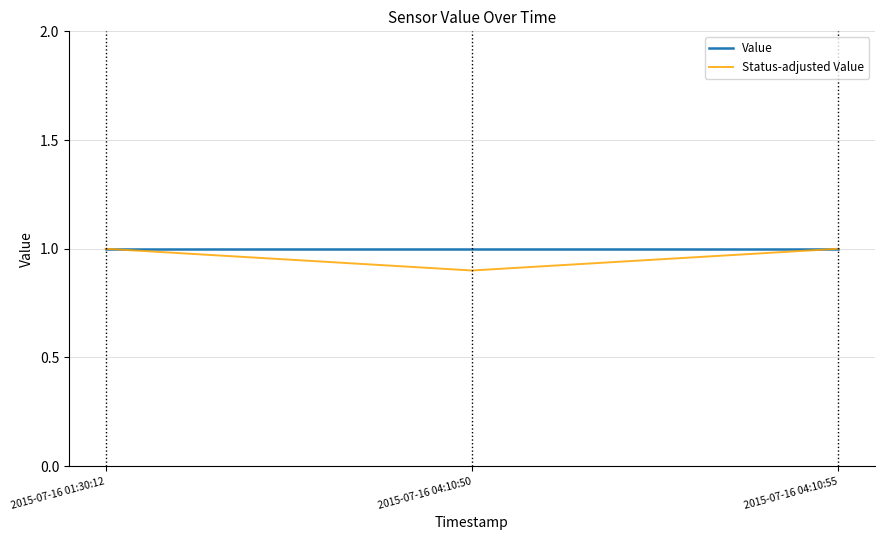

Is the value of Status-adjusted Value at 2015-07-16 04:10:50 greater than the value of Value at 2015-07-16 04:10:50?

No